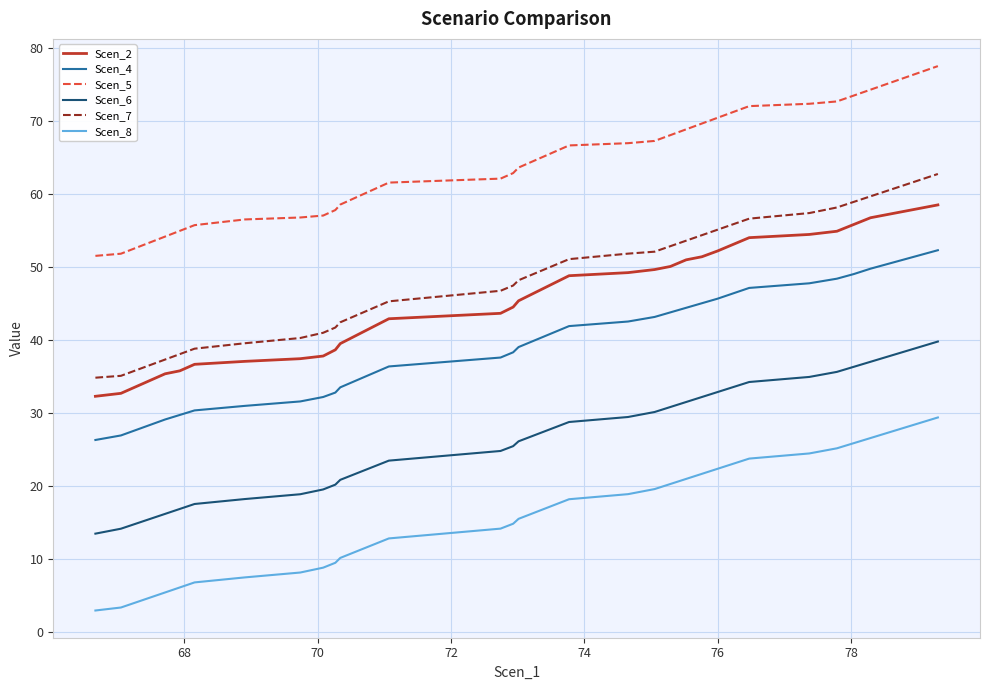

True or false: Scen_6 and Scen_2 intersect in this chart.

False